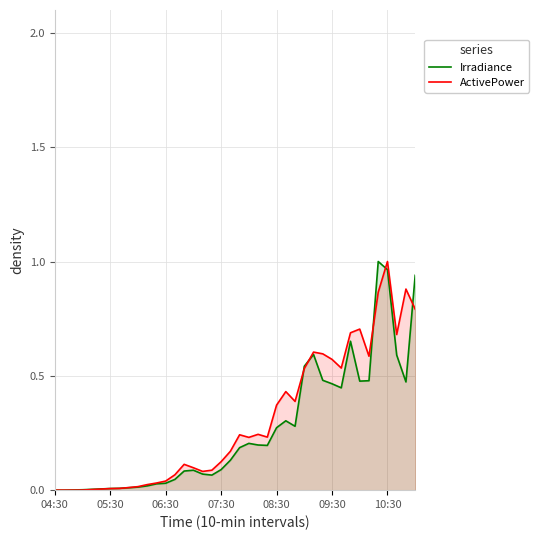

Which label corresponds to the smallest value in the chart?

04:30